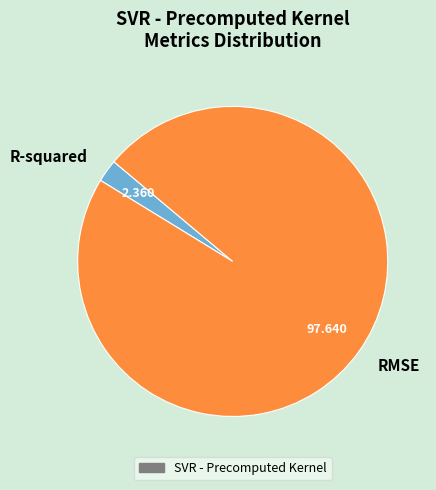

Rank the categories by value from lowest to highest.

R-squared, RMSE